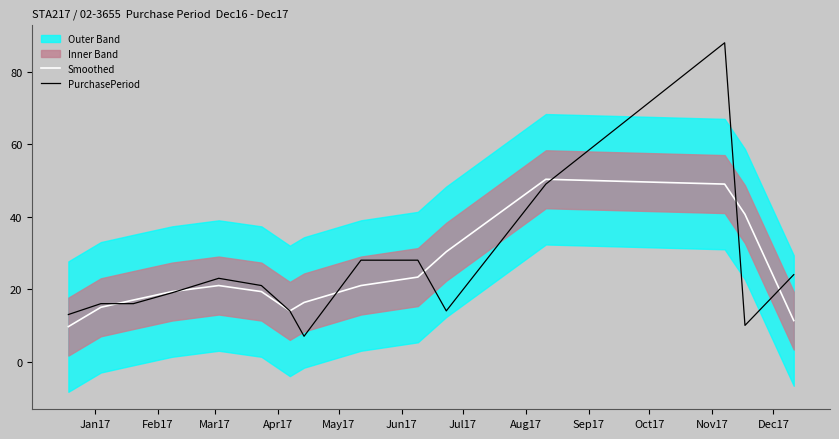

Rank the series by their average value, from lowest to highest.

Smoothed, PurchasePeriod